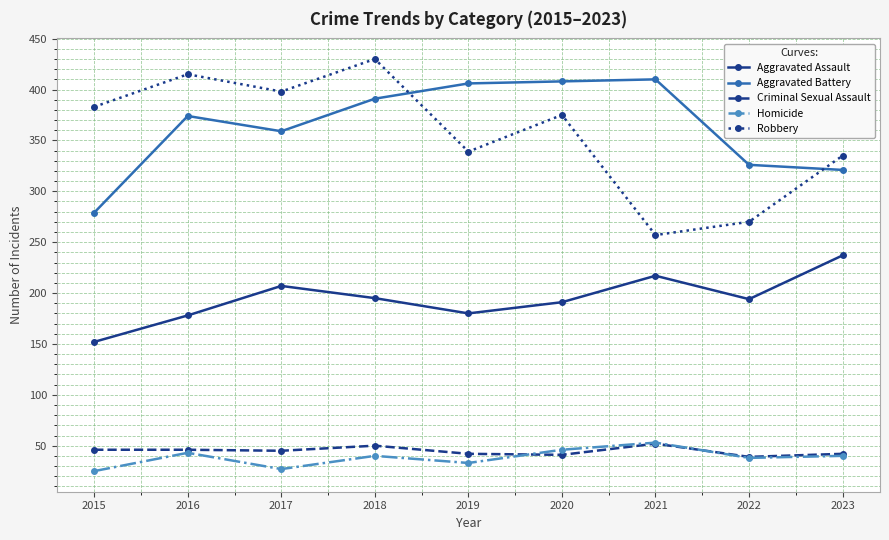

How many distinct data groups are displayed?

5